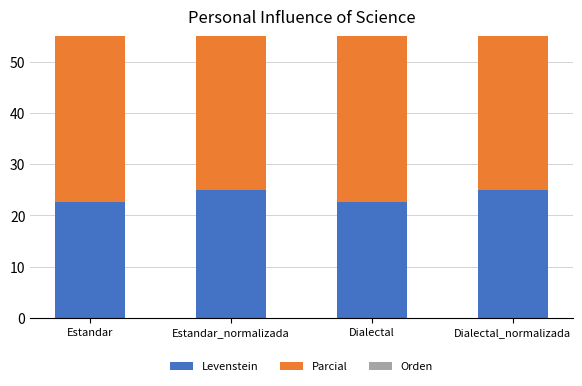

Reading left to right, transcribe all the data shown in this chart.

Levenstein: 22.7	25.0	22.7	25.0
Parcial: 40.0	45.5	40.0	45.5
Orden: 36.5	36.5	36.5	36.5